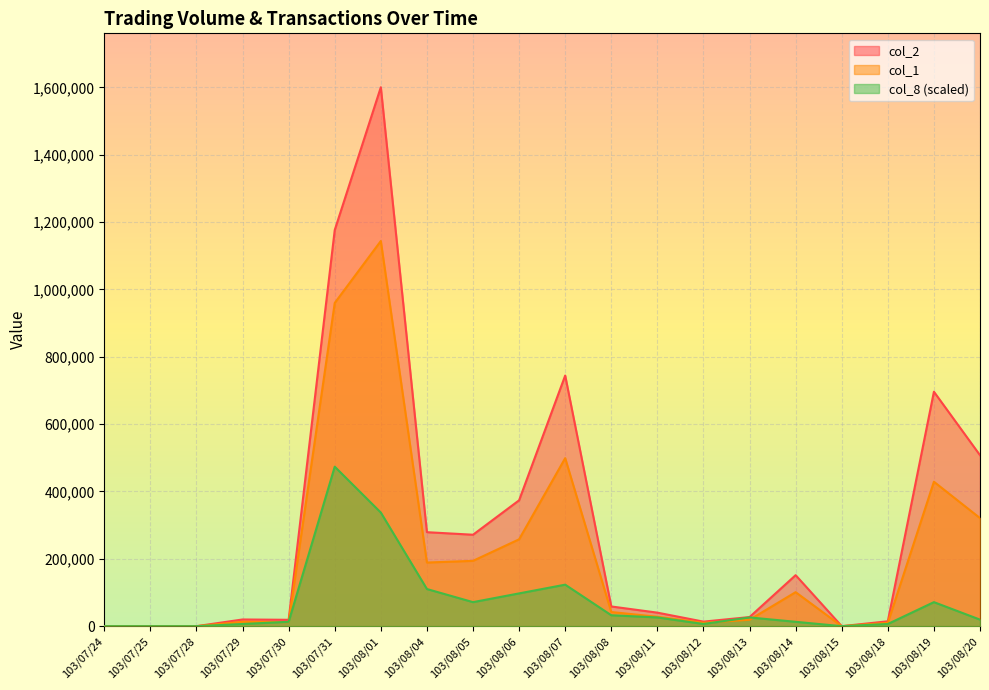

At which label is col_2 closest to 800350?

103/08/07